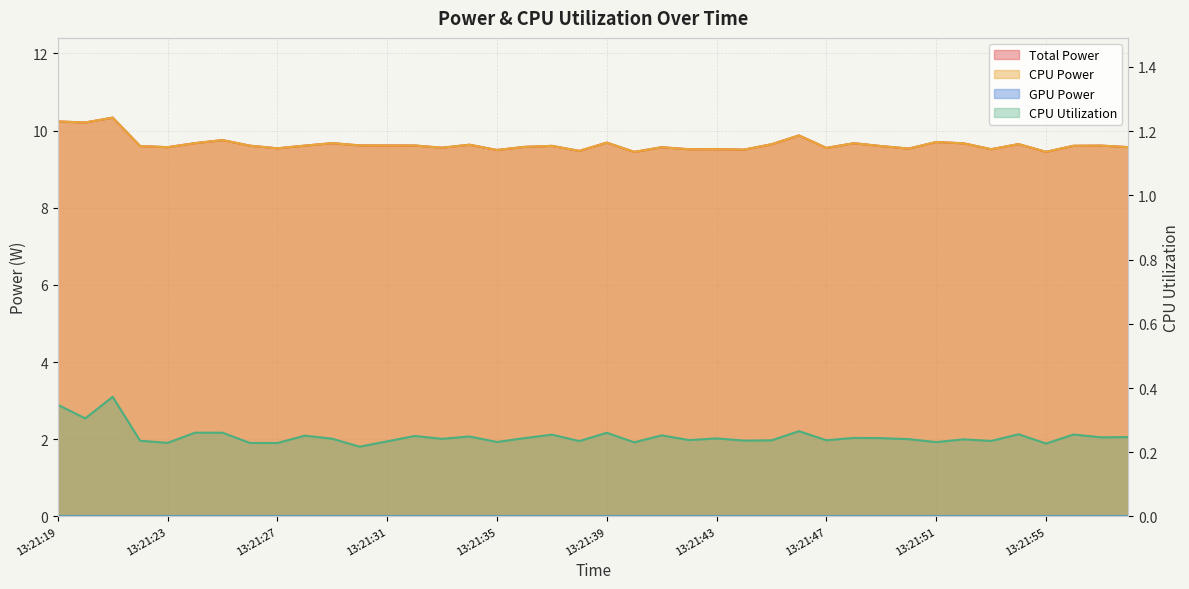

True or false: CPU Utilization and CPU Power cross at least once.

False